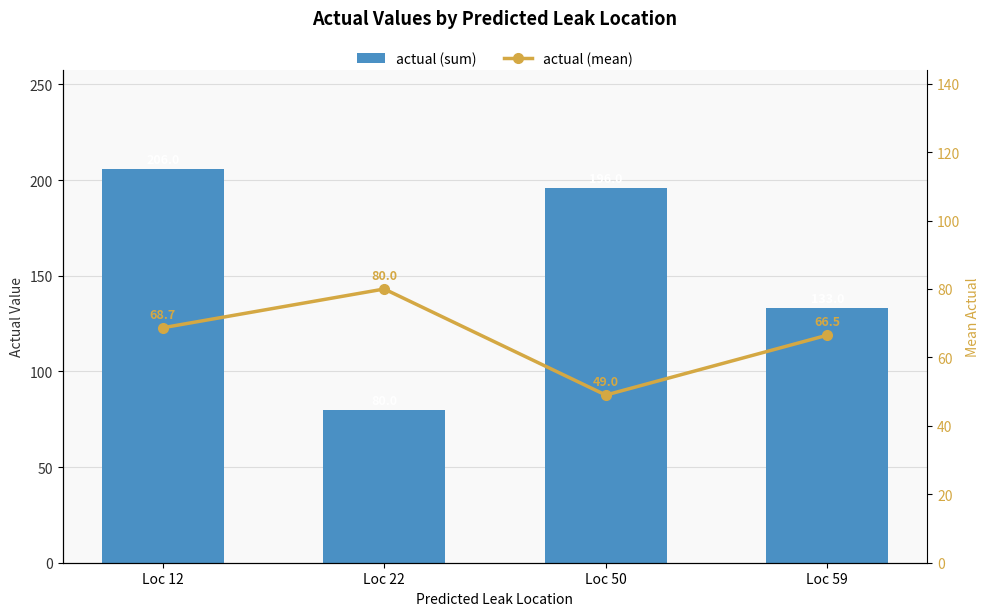

Is it true that actual (sum) equals 255.6 at Loc 50?

False